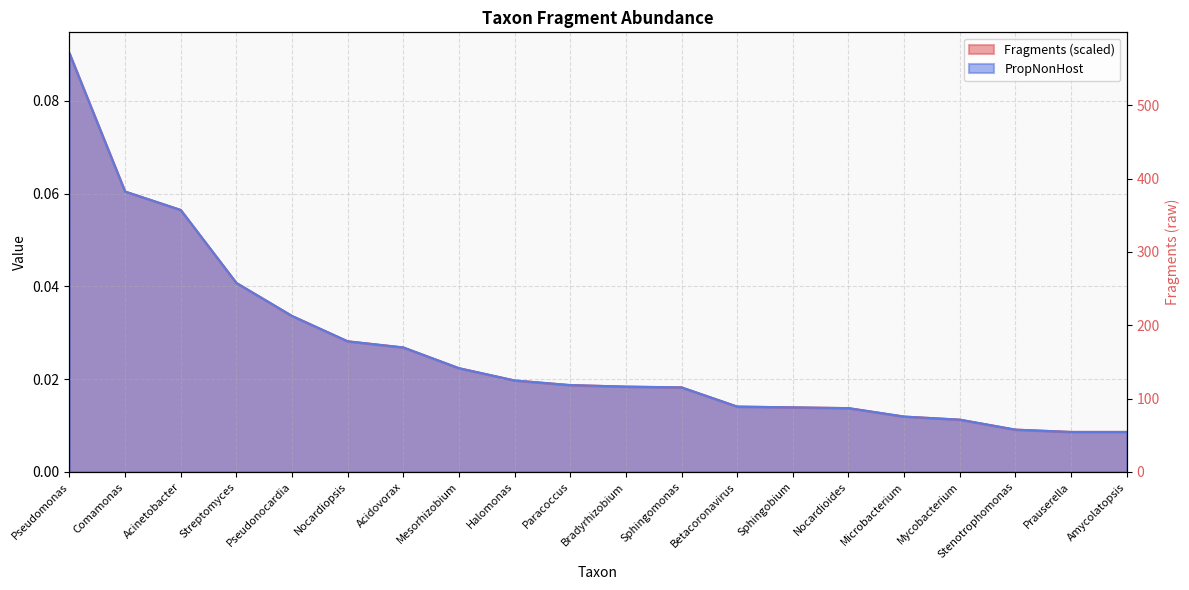

What are all the series names shown in the legend?

Fragments, PropNonHost